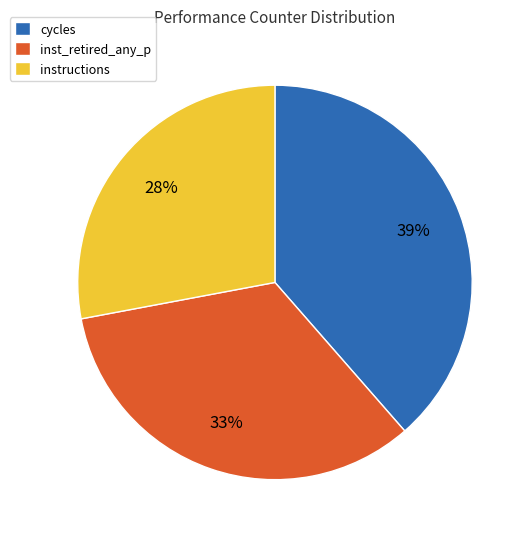

To the nearest percent, what is the difference between the largest and smallest slice percentages?

11%